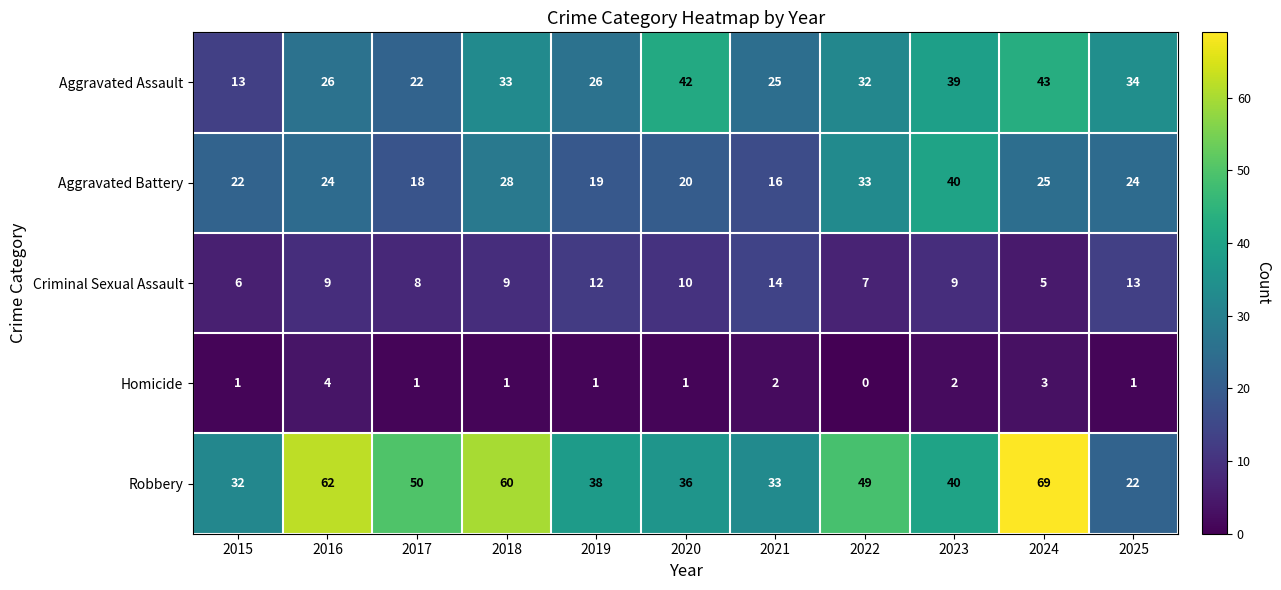

What is the difference between the second highest and minimum values in the Criminal Sexual Assault series?

8